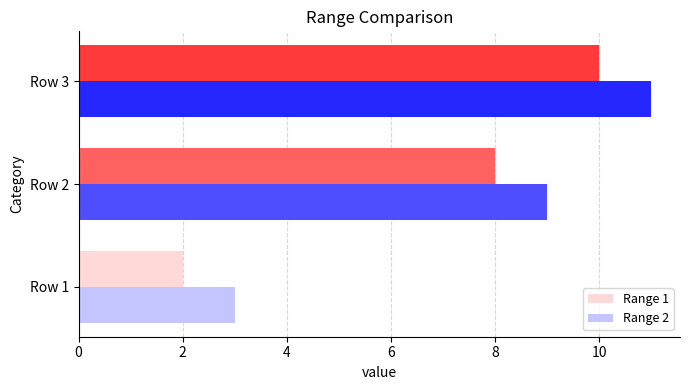

Count the number of data series in this chart.

2